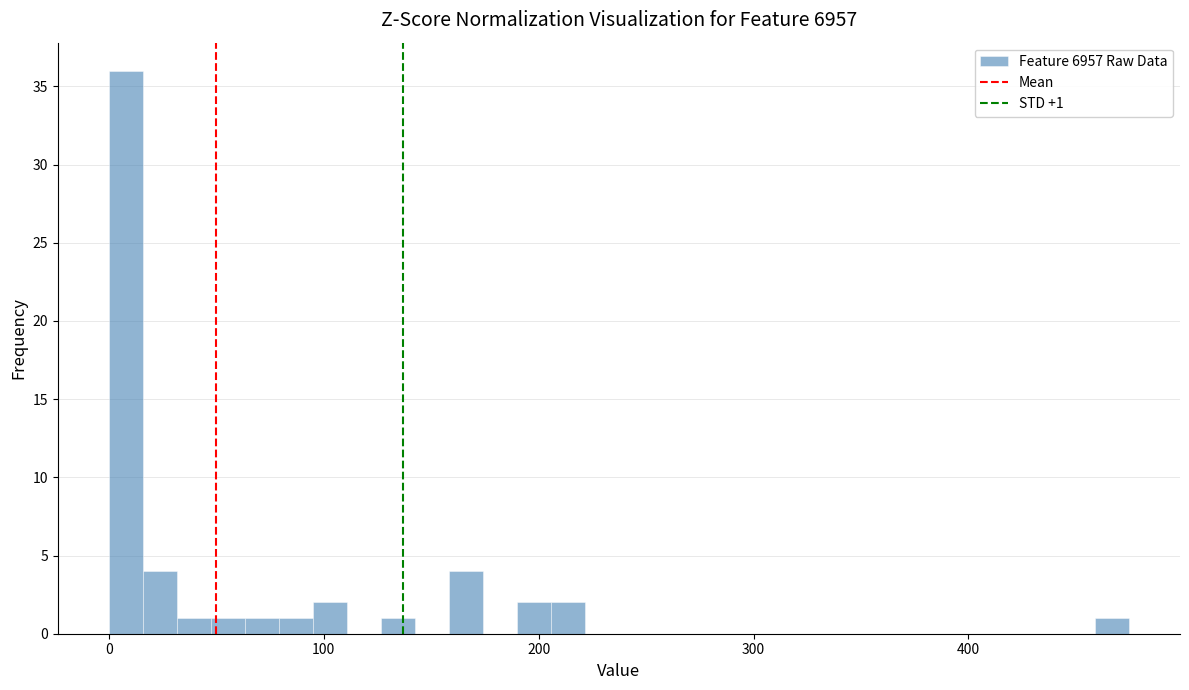

Read against the x-axis, roughly where is the centre of the tallest bar?

10